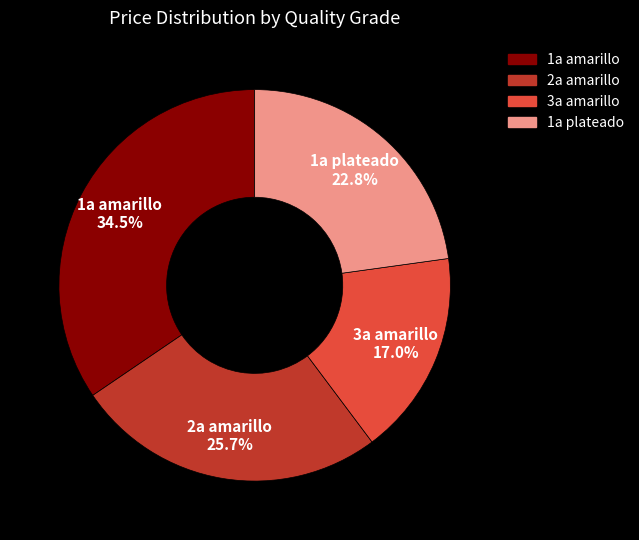

Rank the categories by value from highest to lowest.

1a amarillo, 2a amarillo, 1a plateado, 3a amarillo